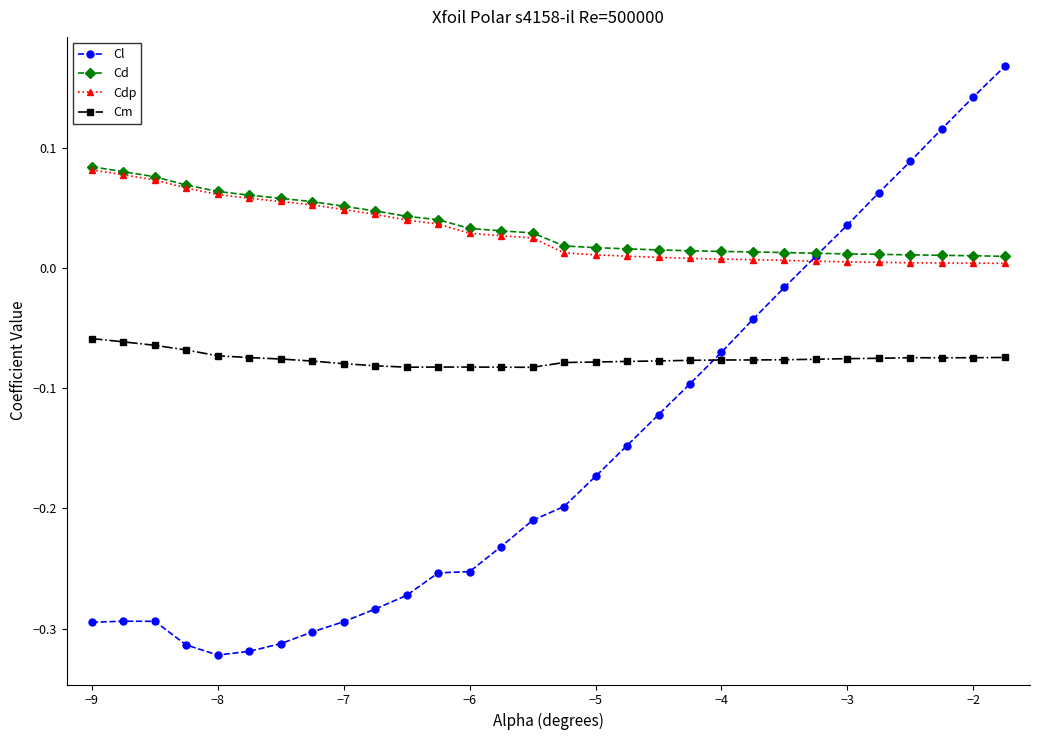

Which series has the largest range (max minus min)?

Cl